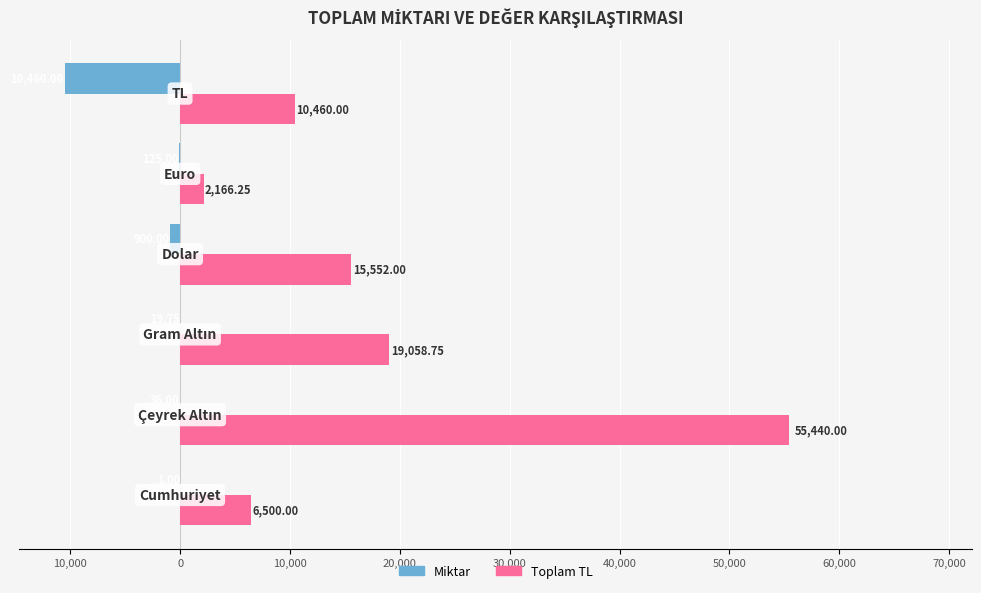

Reading left to right, transcribe all the data shown in this chart.

Miktar: -1.0	-36.0	-19.8	-900.0	-125.0	-10460.0
Toplam TL: 6500.0	55440.0	19058.8	15552.0	2166.2	10460.0